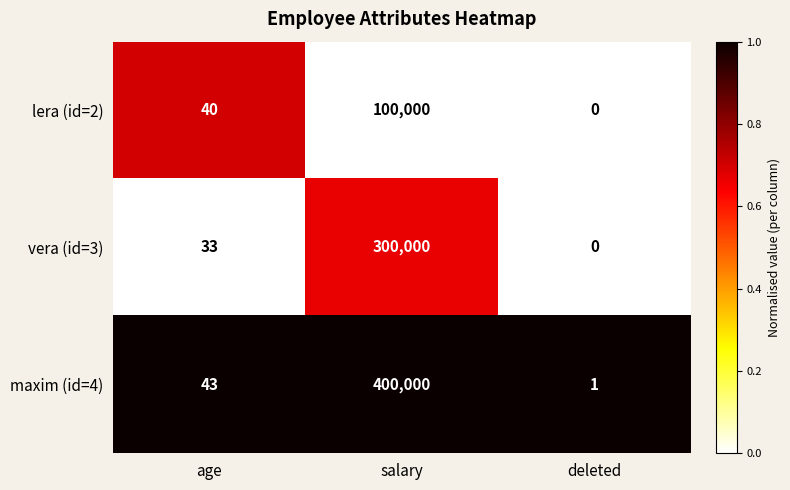

Reading left to right, list all the values displayed in this chart.

lera (id=2): 40	100000	0
vera (id=3): 33	300000	0
maxim (id=4): 43	400000	1